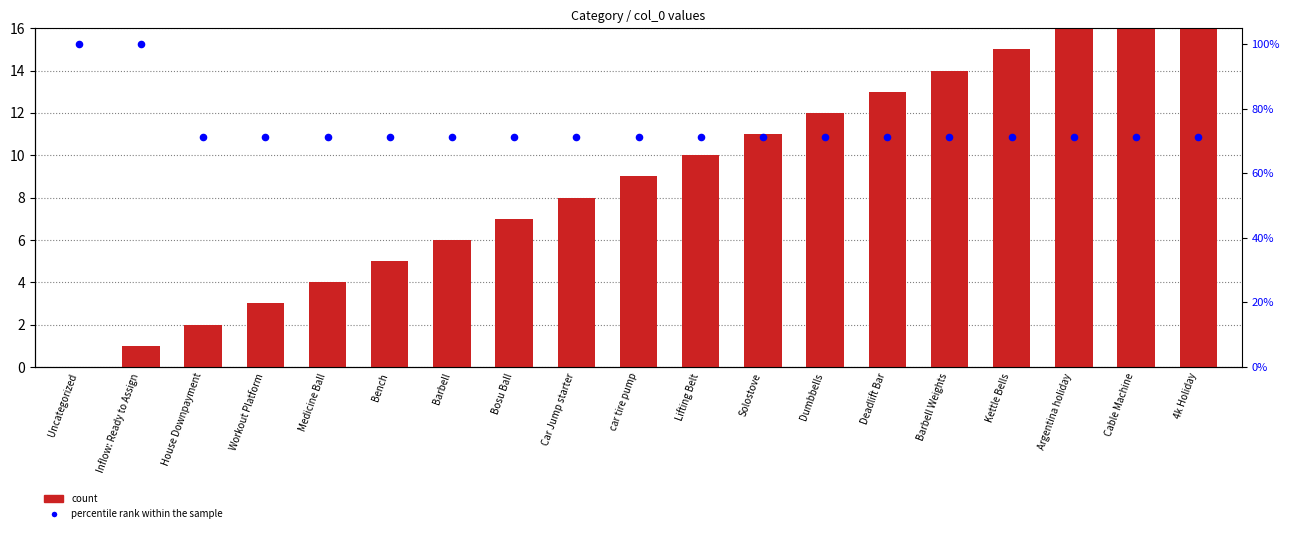

Which series has the largest total across all categories?

percentile rank within the sample